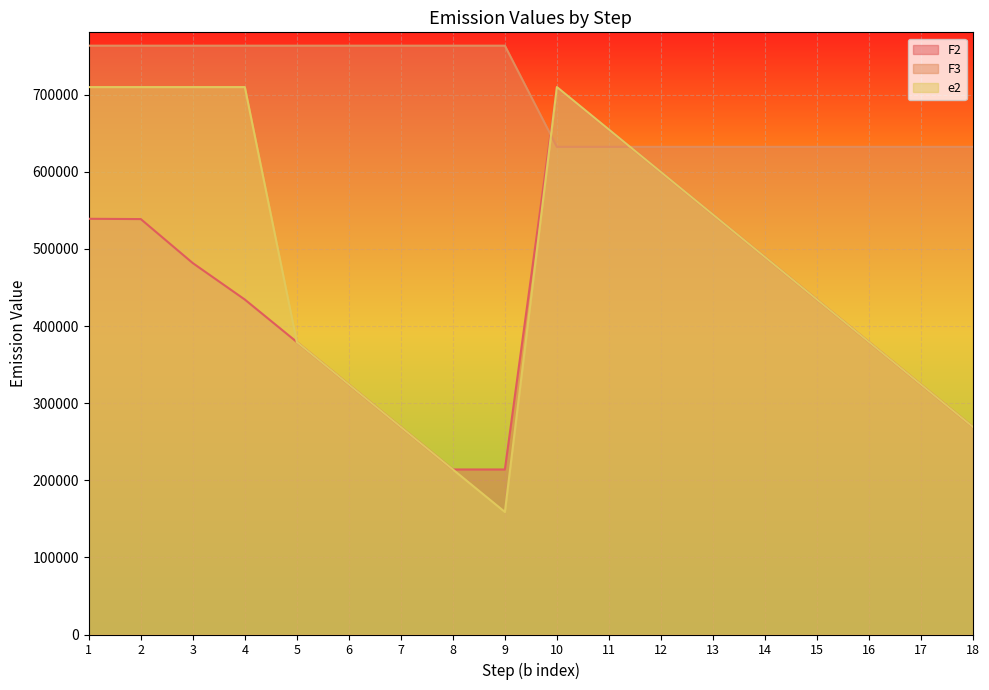

At how many categories does at least one series exceed 376818?

18